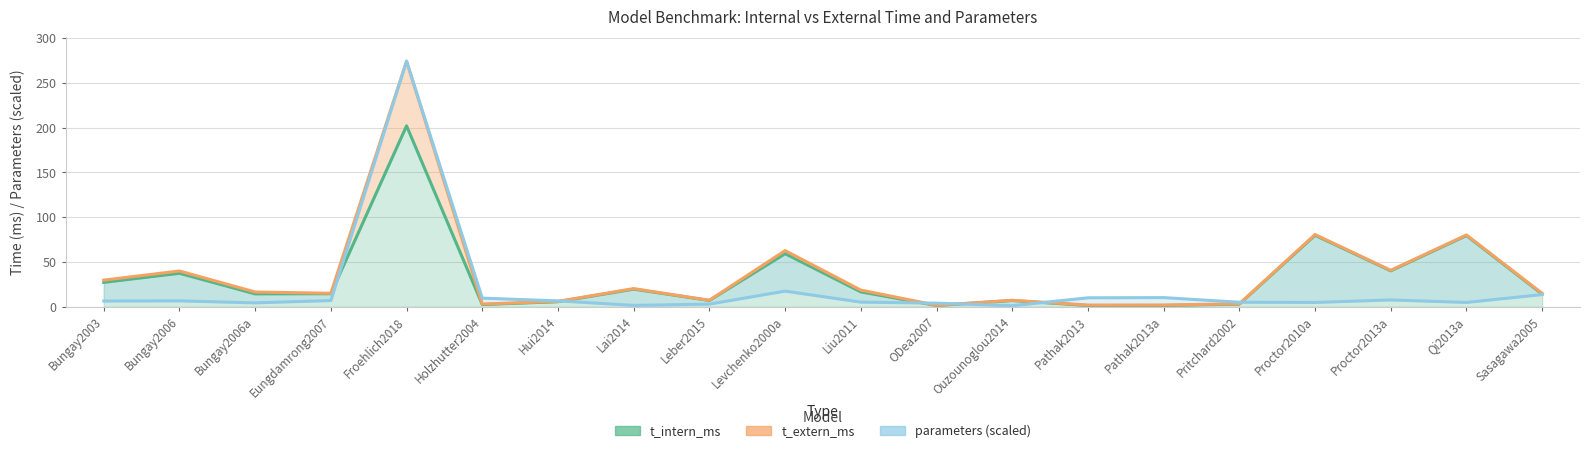

Which has a higher value, Sasagawa2005 or Levchenko2000a?

Levchenko2000a